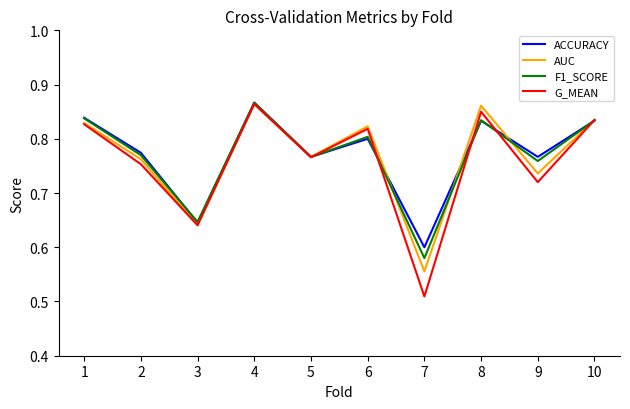

At which category does the chart reach its minimum across all series?

7